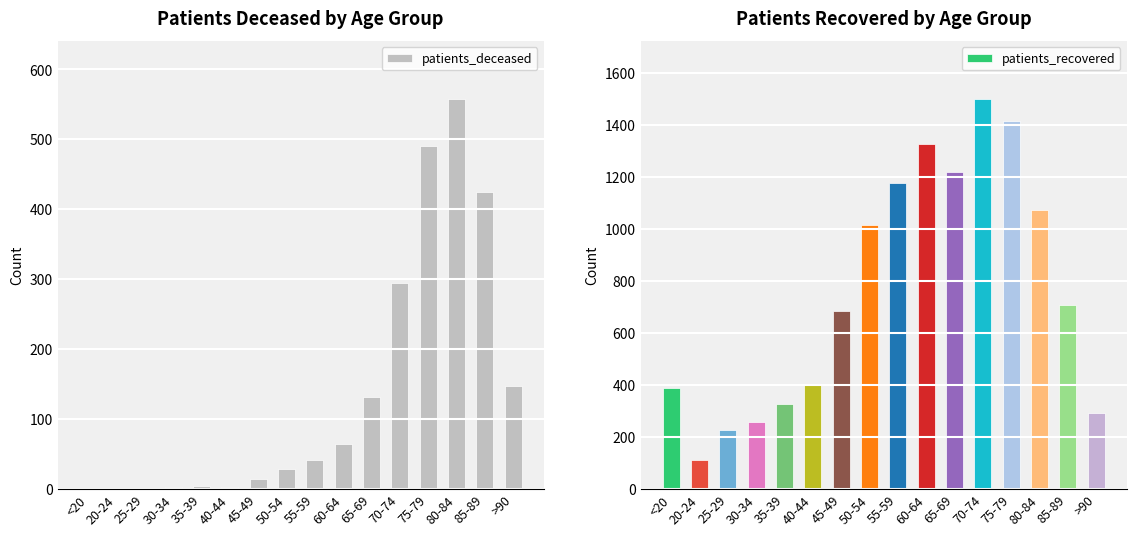

Which series has the largest range (max minus min)?

patients_recovered